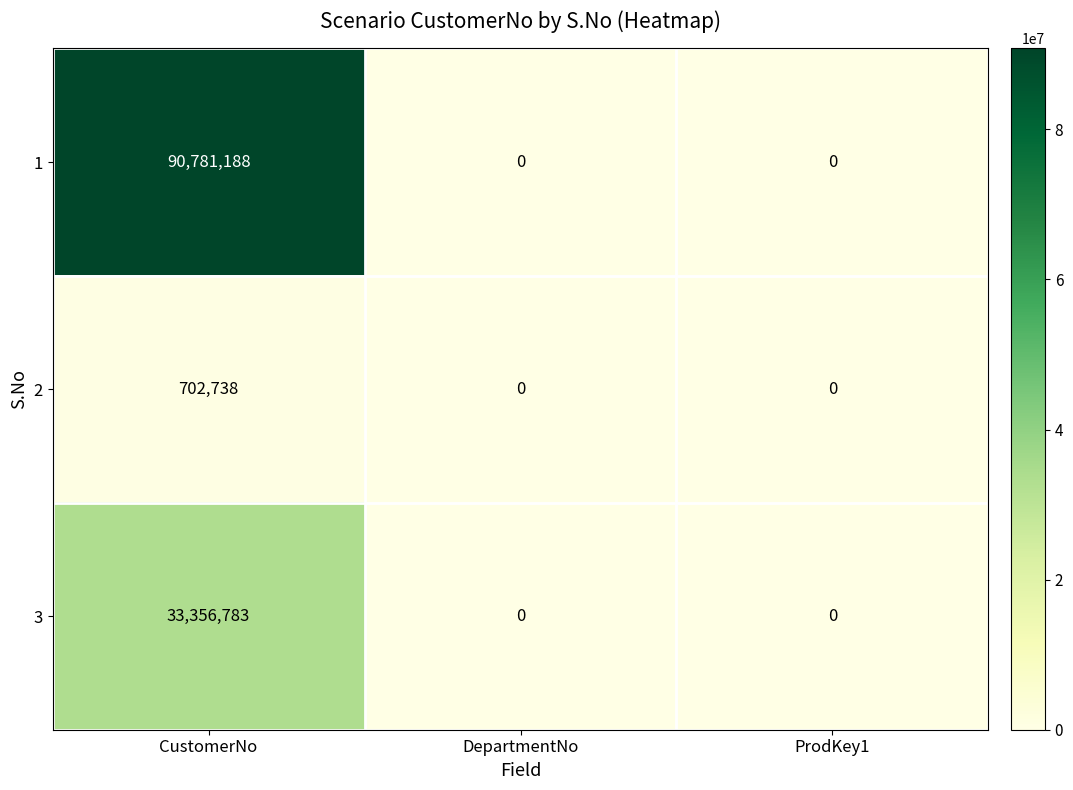

What is the total value across all series at CustomerNo?

124840709